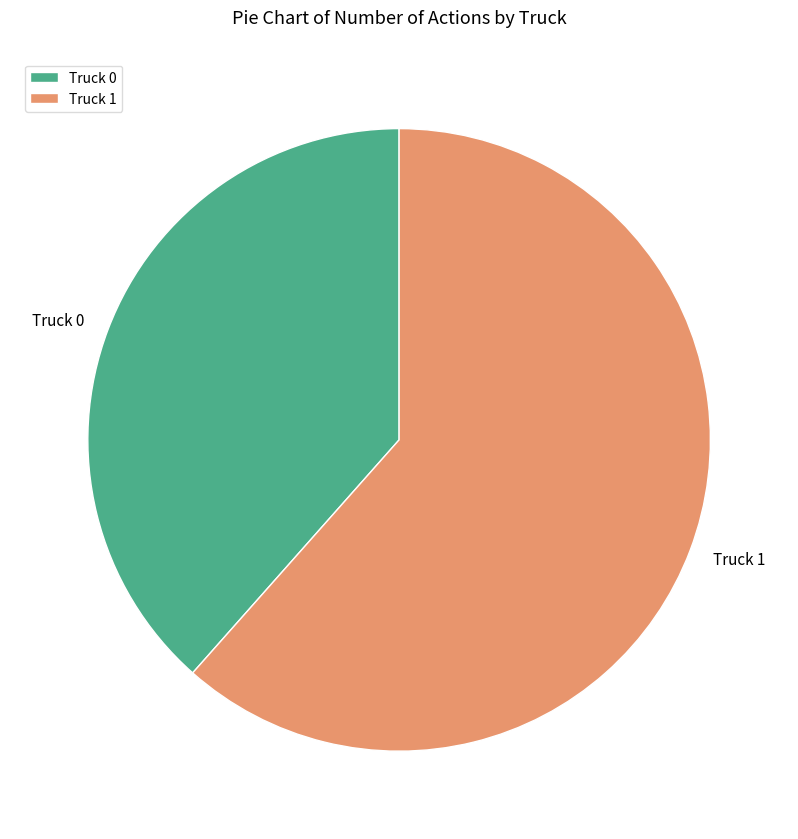

Which slice is the largest?

Truck 1